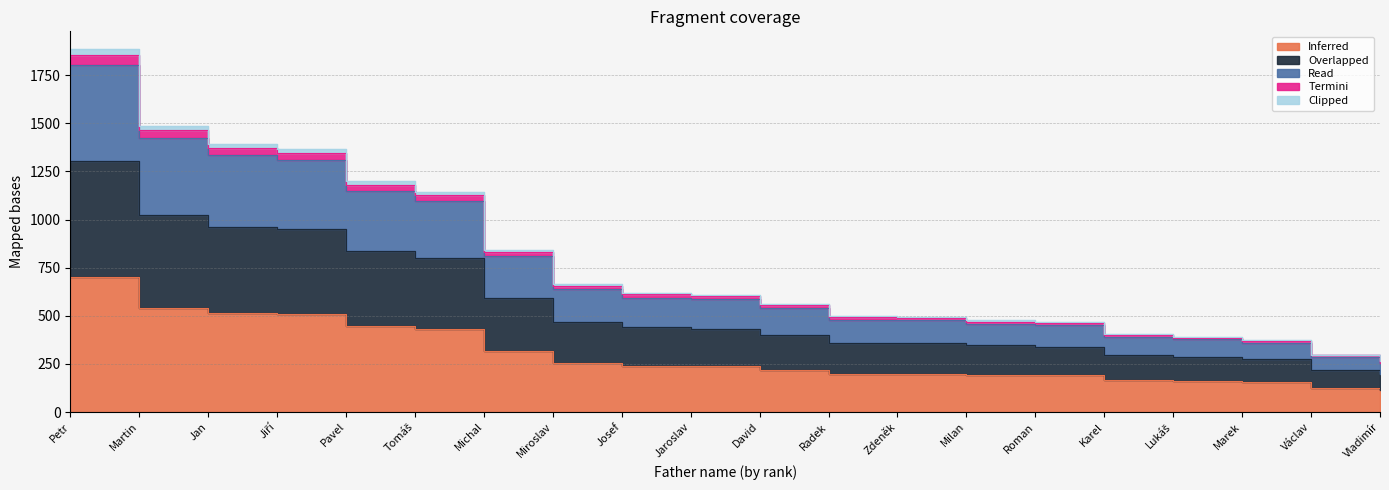

At which label is Clipped closest to 750?

Tomáš